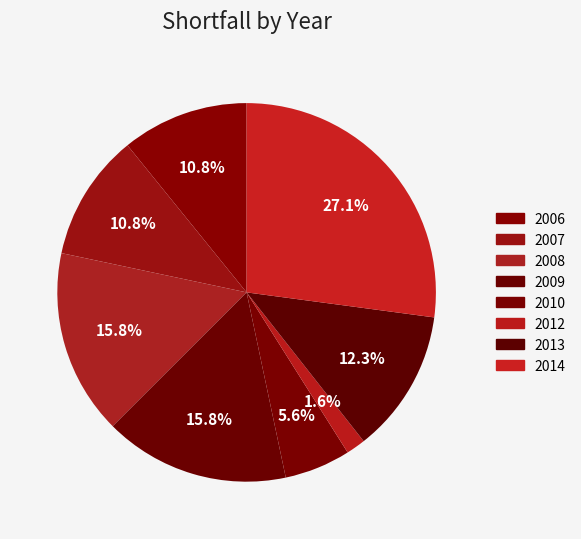

Do 2006 and 2010 together represent more than half of the pie?

No